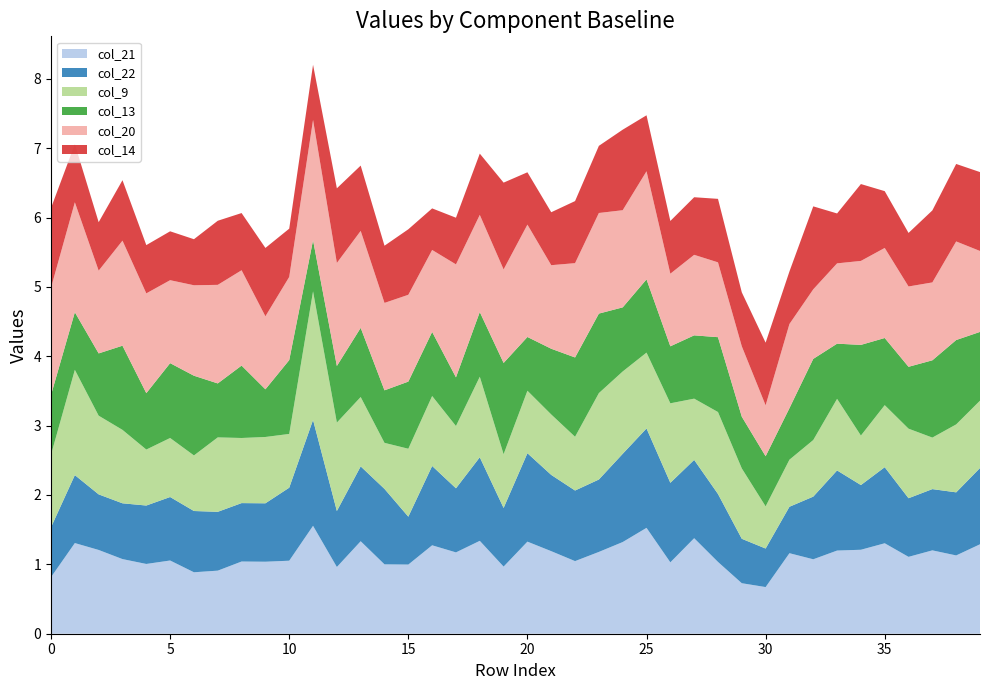

Reading left to right, transcribe all the data shown in this chart.

col_21: 0.8	1.3	1.2	1.1	1.0	1.1	0.9	0.9	1.0	1.0	1.1	1.6	1.0	1.3	1.0	1.0	1.3	1.2	1.3	1.0	1.3	1.2	1.0	1.2	1.3	1.5	1.0	1.4	1.0	0.7	0.7	1.2	1.1	1.2	1.2	1.3	1.1	1.2	1.1	1.3
col_22: 0.7	1.0	0.8	0.8	0.8	0.9	0.9	0.8	0.8	0.8	1.1	1.5	0.8	1.1	1.1	0.7	1.1	0.9	1.2	0.8	1.3	1.1	1.0	1.0	1.3	1.4	1.1	1.1	1.0	0.6	0.6	0.7	0.9	1.2	0.9	1.1	0.8	0.9	0.9	1.1
col_9: 1.0	1.5	1.1	1.1	0.8	0.9	0.8	1.1	0.9	1.0	0.8	1.9	1.3	1.0	0.7	1.0	1.0	0.9	1.2	0.8	0.9	0.9	0.8	1.2	1.2	1.1	1.1	0.9	1.2	1.0	0.6	0.7	0.8	1.0	0.7	0.9	1.0	0.7	1.0	1.0
col_13: 0.9	0.8	0.9	1.2	0.8	1.1	1.1	0.8	1.0	0.7	1.1	0.7	0.8	1.0	0.8	1.0	0.9	0.7	0.9	1.3	0.8	0.9	1.1	1.1	0.9	1.1	0.8	0.9	1.1	0.7	0.7	0.7	1.2	0.8	1.3	1.0	0.9	1.1	1.2	1.0
col_20: 1.5	1.6	1.2	1.5	1.4	1.2	1.3	1.4	1.4	1.1	1.2	1.7	1.5	1.4	1.3	1.3	1.2	1.6	1.4	1.3	1.6	1.2	1.4	1.5	1.4	1.6	1.0	1.2	1.1	1.0	0.7	1.2	1.0	1.2	1.2	1.3	1.2	1.1	1.4	1.2
col_14: 1.1	0.8	0.7	0.9	0.7	0.7	0.7	0.9	0.8	1.0	0.7	0.8	1.1	0.9	0.8	0.9	0.6	0.7	0.9	1.3	0.8	0.8	0.9	1.0	1.2	0.8	0.8	0.8	0.9	0.8	0.9	0.8	1.2	0.7	1.1	0.8	0.8	1.0	1.1	1.1